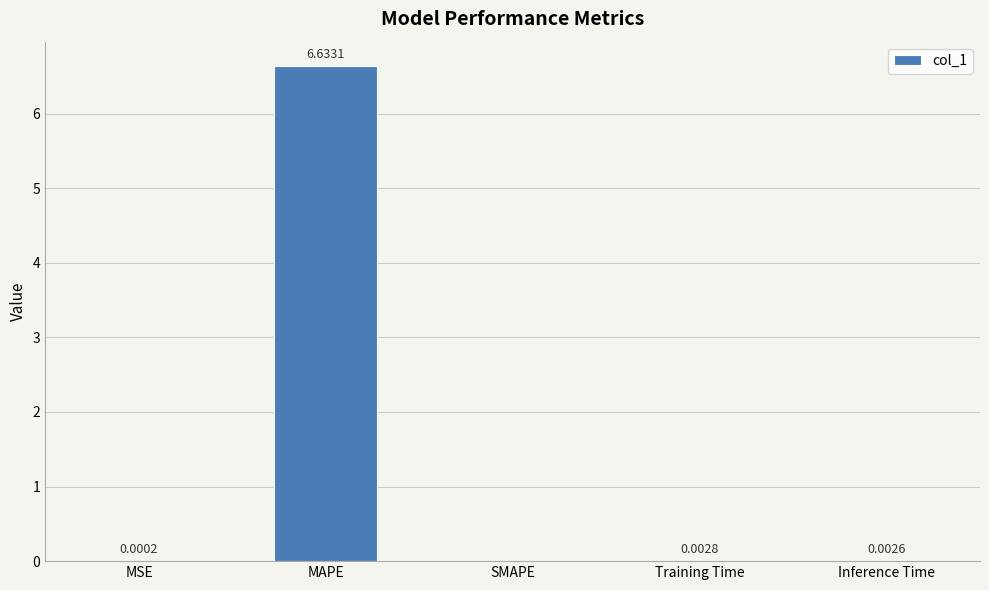

At which label is the value closest to 3?

Training Time